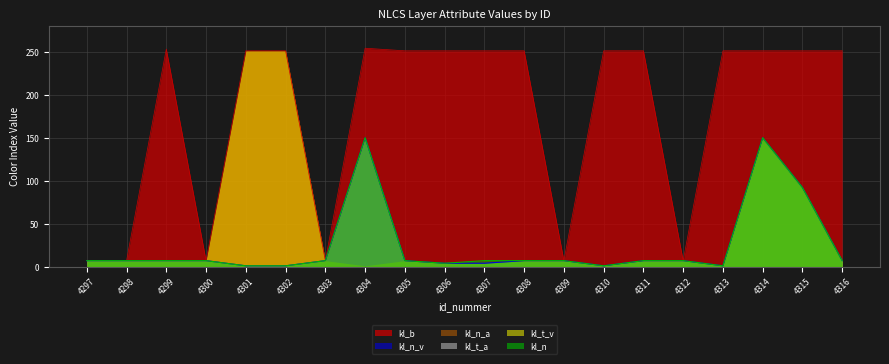

Which label corresponds to the smallest value in the chart?

4301